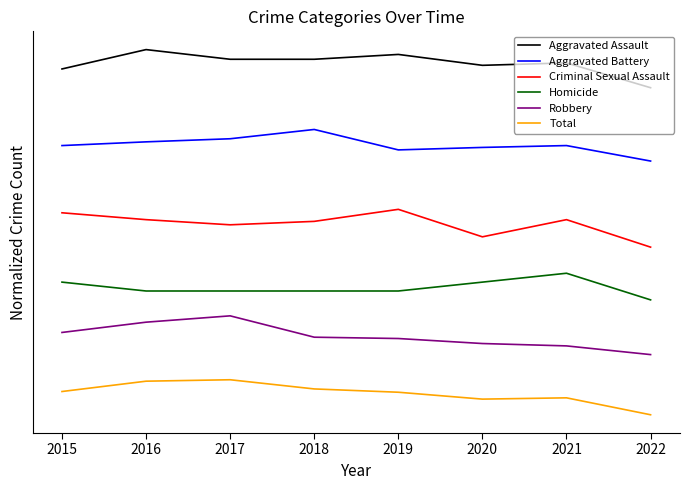

Does the chart have visible grid lines?

No